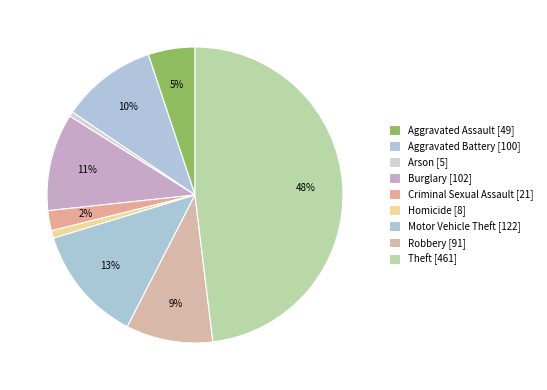

What portion of the pie excludes Criminal Sexual Assault?

97.8%